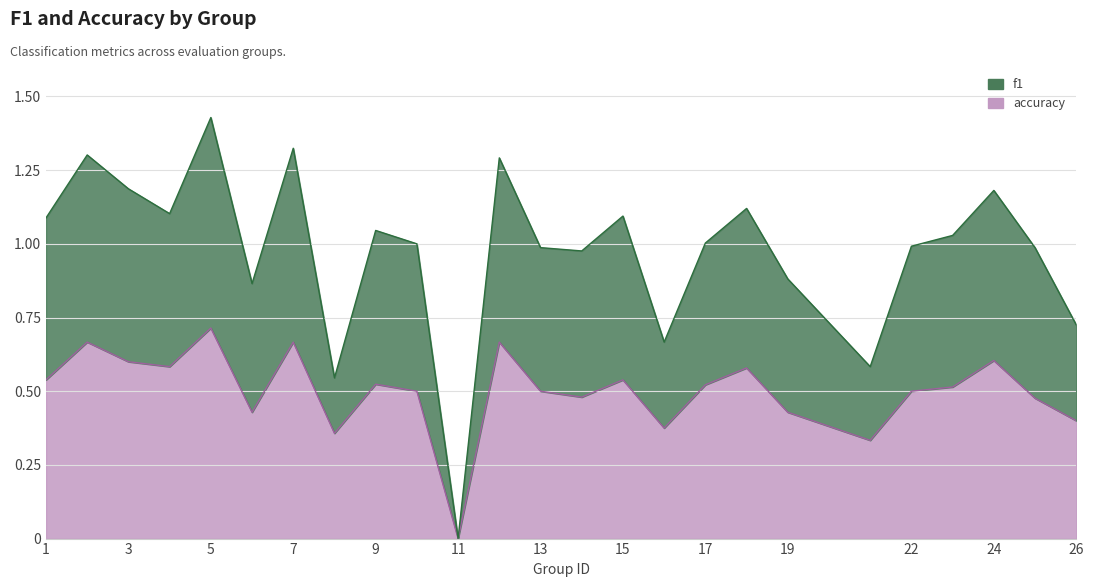

Count the number of data series in this chart.

2